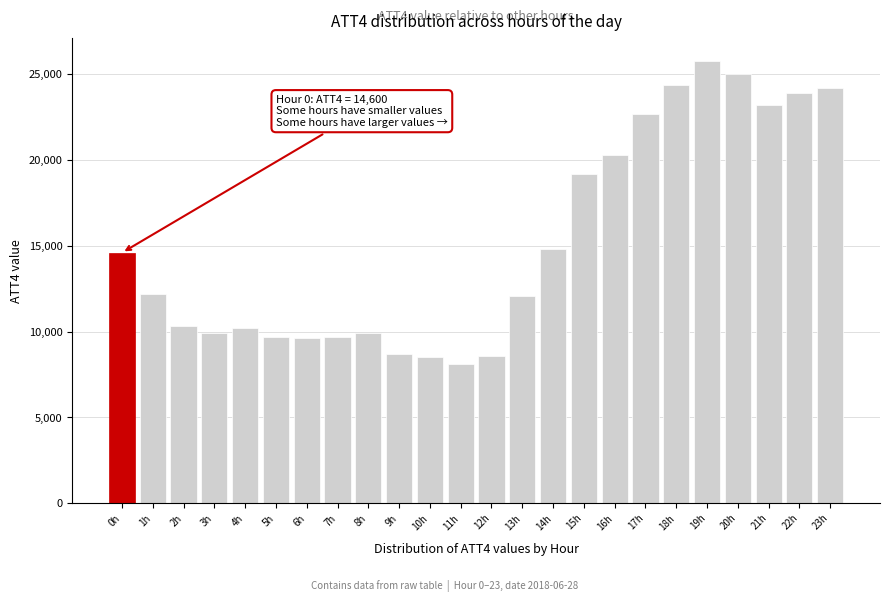

Read the value at 12h.

8600